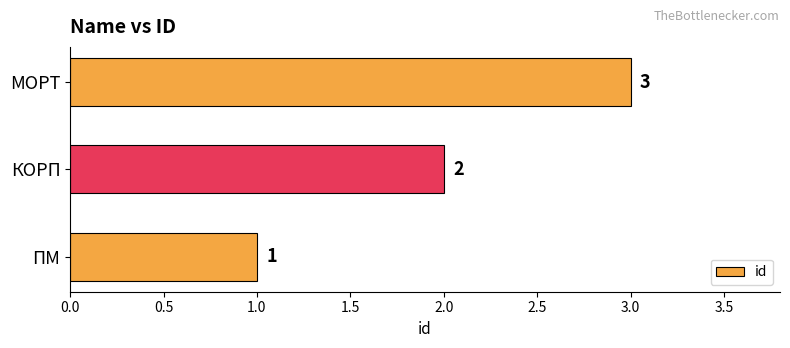

Between ПМ and МОРТ, which is larger?

МОРТ